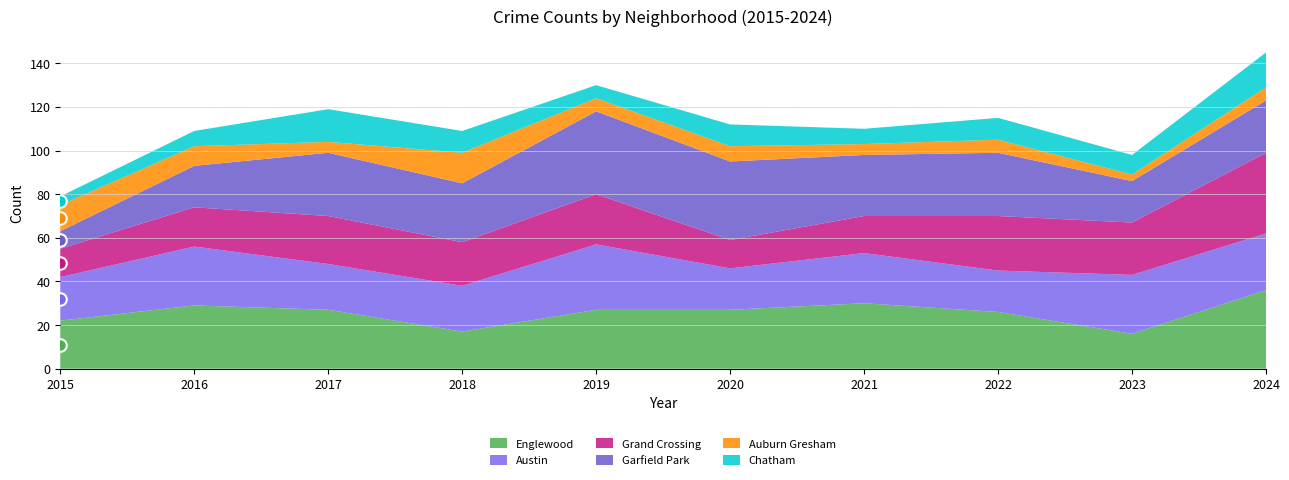

How many data points in Englewood are less than 27?

4